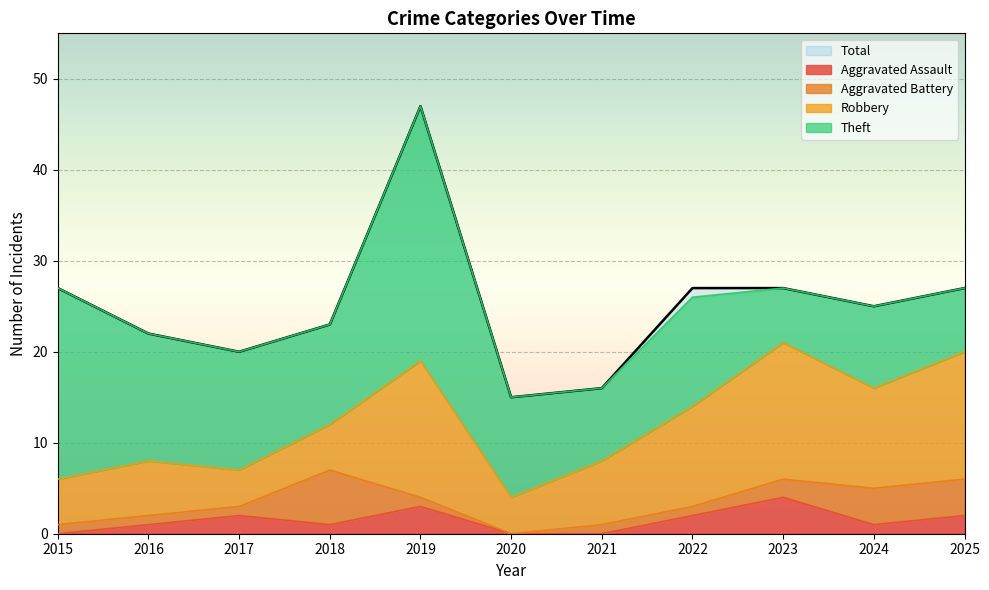

True or false: Theft and Aggravated Assault intersect in this chart.

False